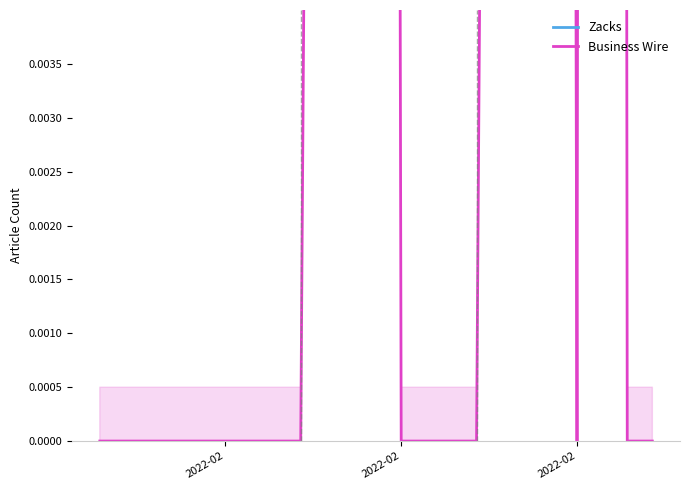

List the series in order of their overall mean, lowest first.

Business Wire, Zacks